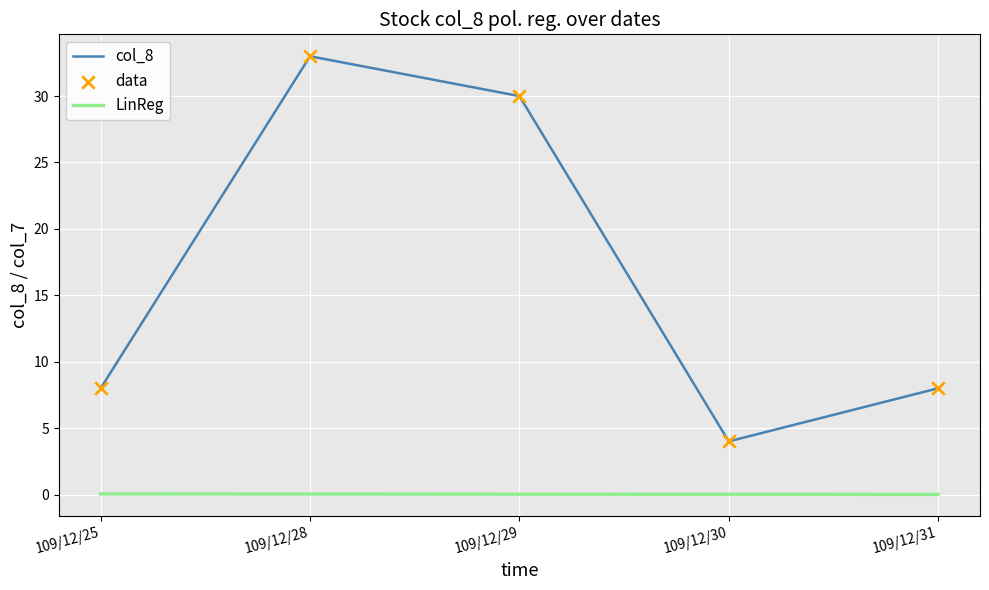

At which category is the sum across all series the highest?

109/12/28